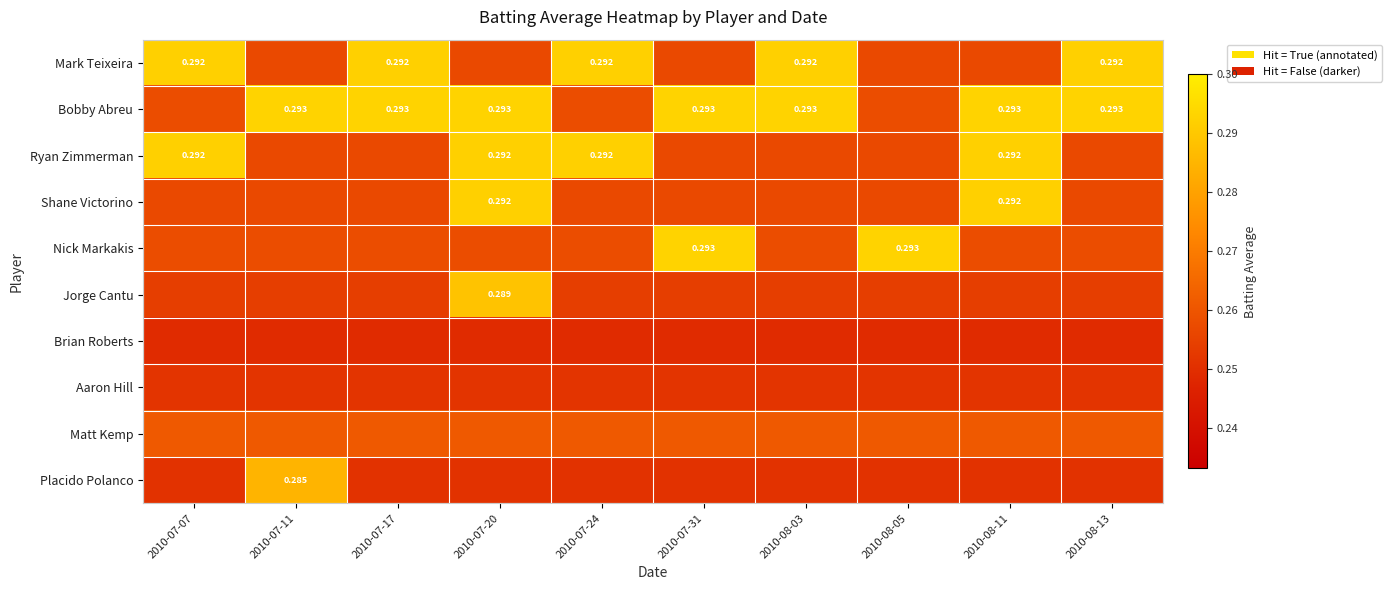

True or false: Placido Polanco has a value of 0.4 at 2010-08-05.

False